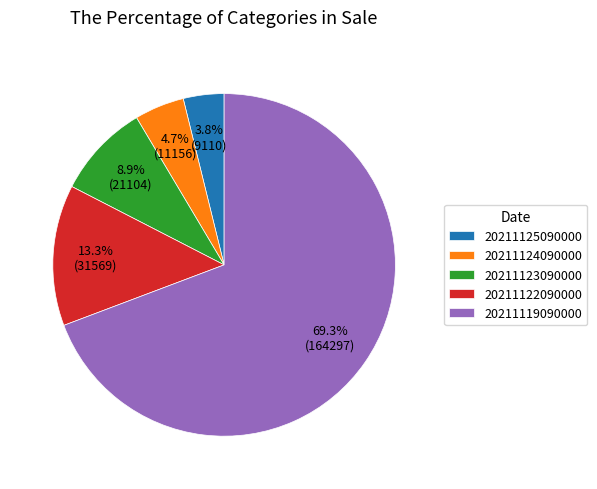

Rank the categories by value from highest to lowest.

20211119090000, 20211122090000, 20211123090000, 20211124090000, 20211125090000